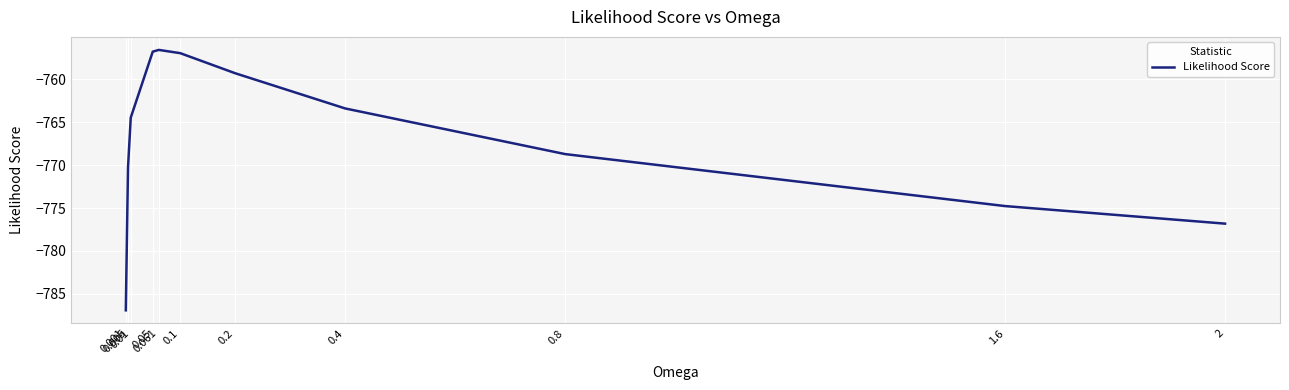

Reading left to right, extract all data points from this chart.

-786.9	-770.3	-764.5	-756.8	-756.6	-756.9	-759.3	-763.4	-768.7	-774.8	-776.8